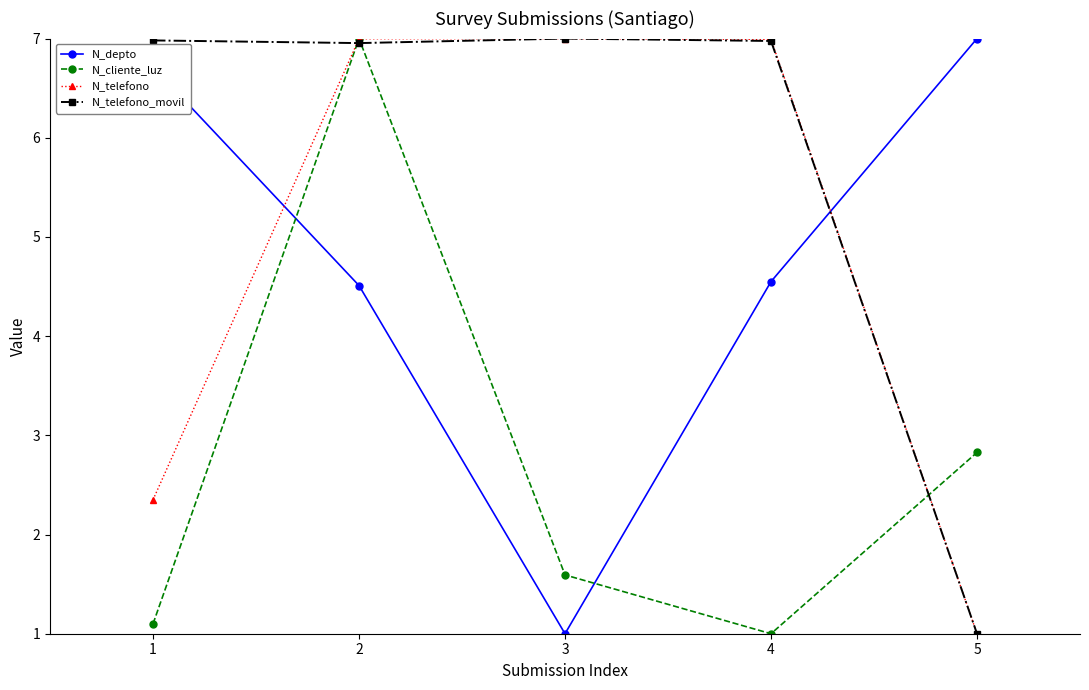

What are all the series names shown in the legend?

N_depto, N_cliente_luz, N_telefono, N_telefono_movil